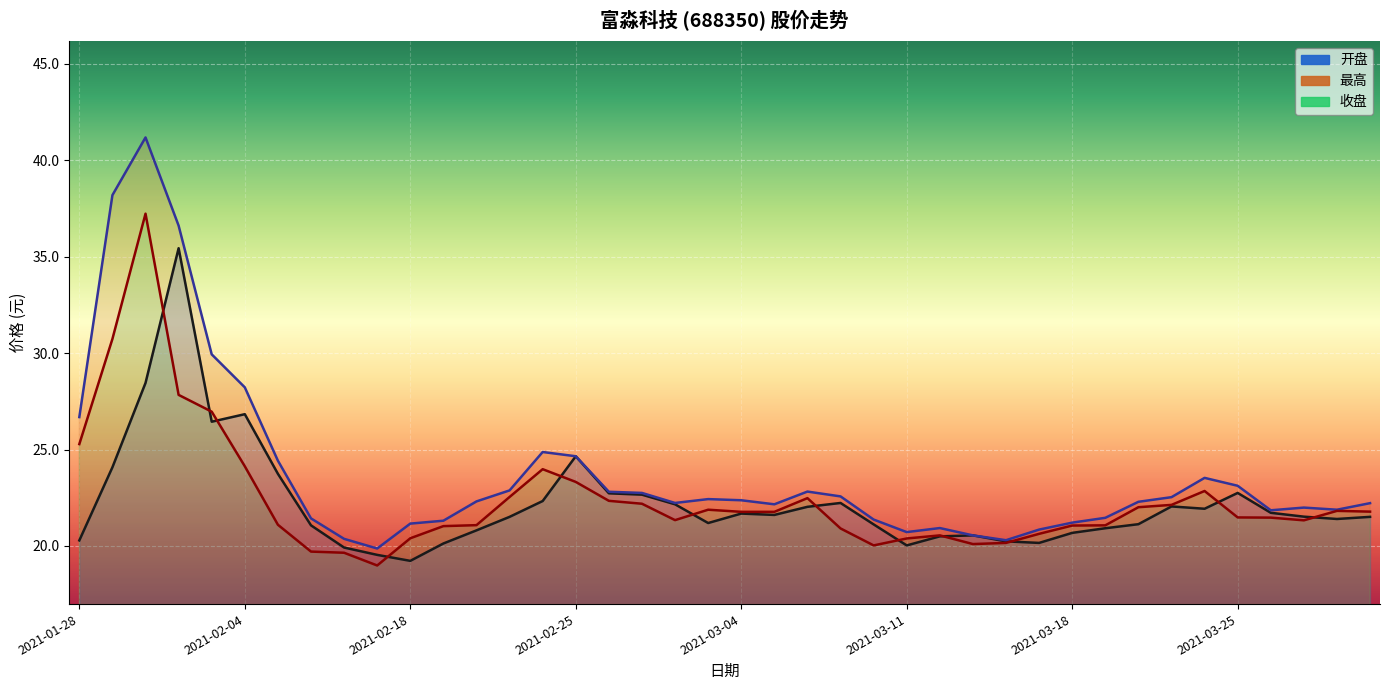

What are all the series names shown in the legend?

开盘_line, 最高_line, 收盘_line